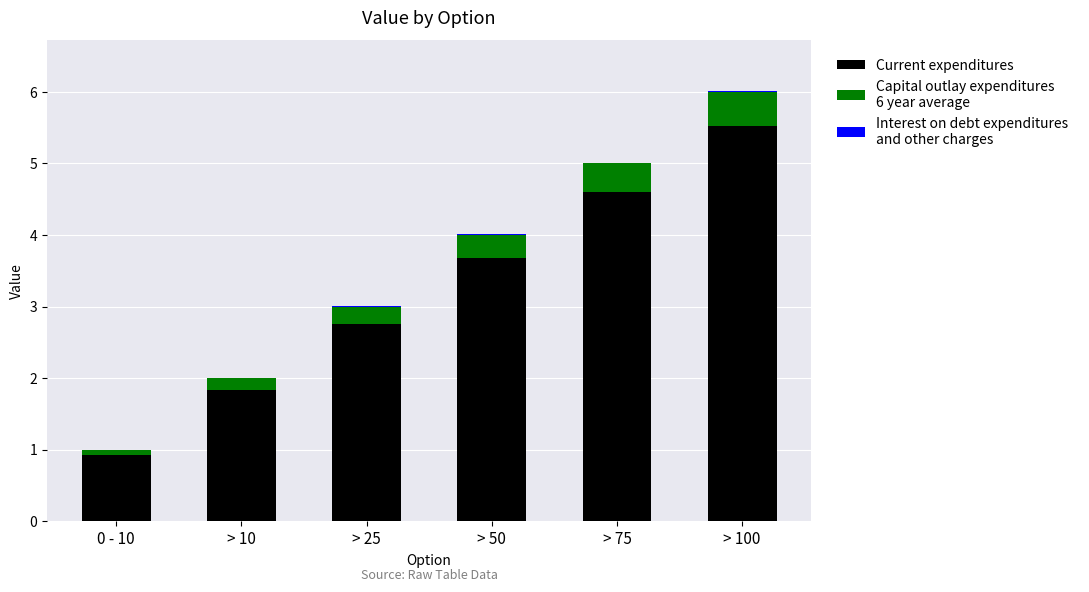

At which category is the sum across all series the highest?

> 100